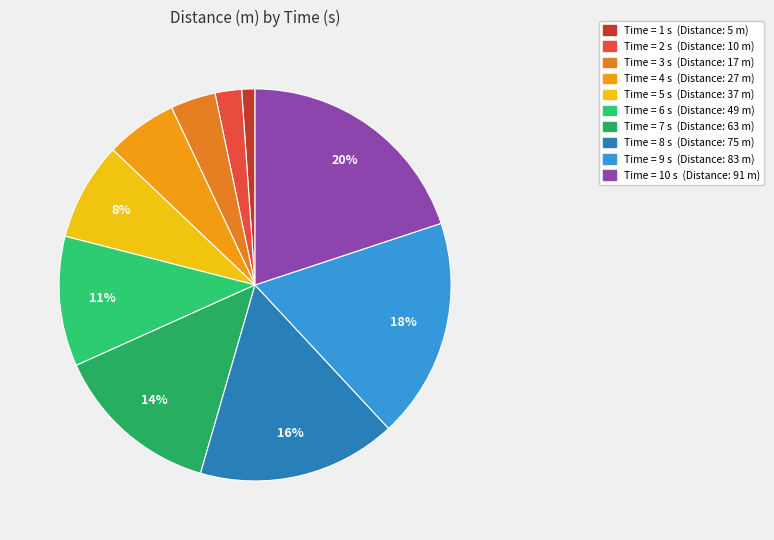

How many slices are in this pie chart?

10